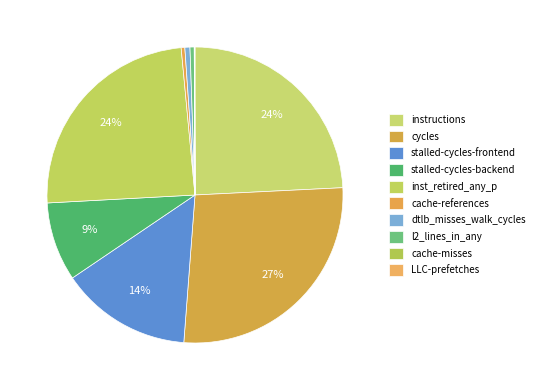

True or false: dtlb_misses_walk_cycles accounts for 1% of the total.

True